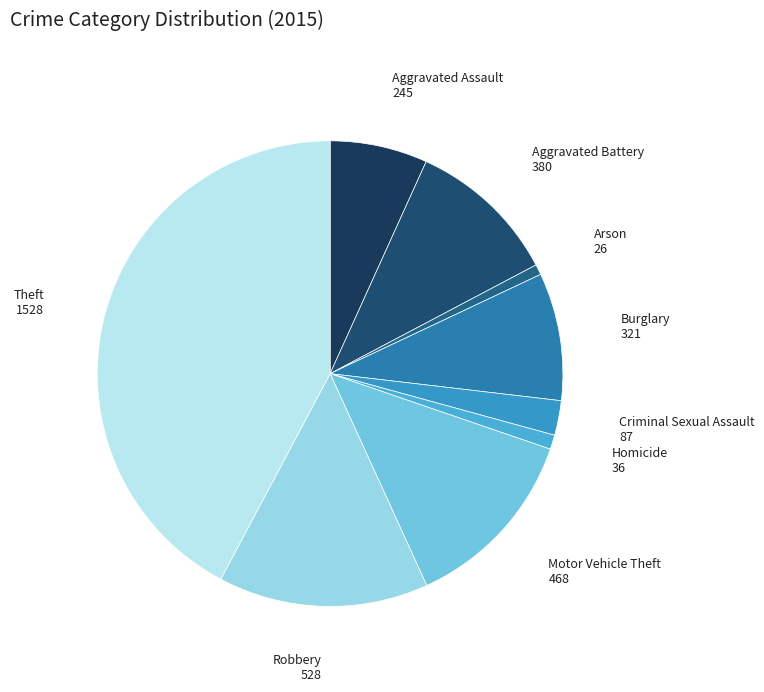

Is there a majority slice in this chart?

No